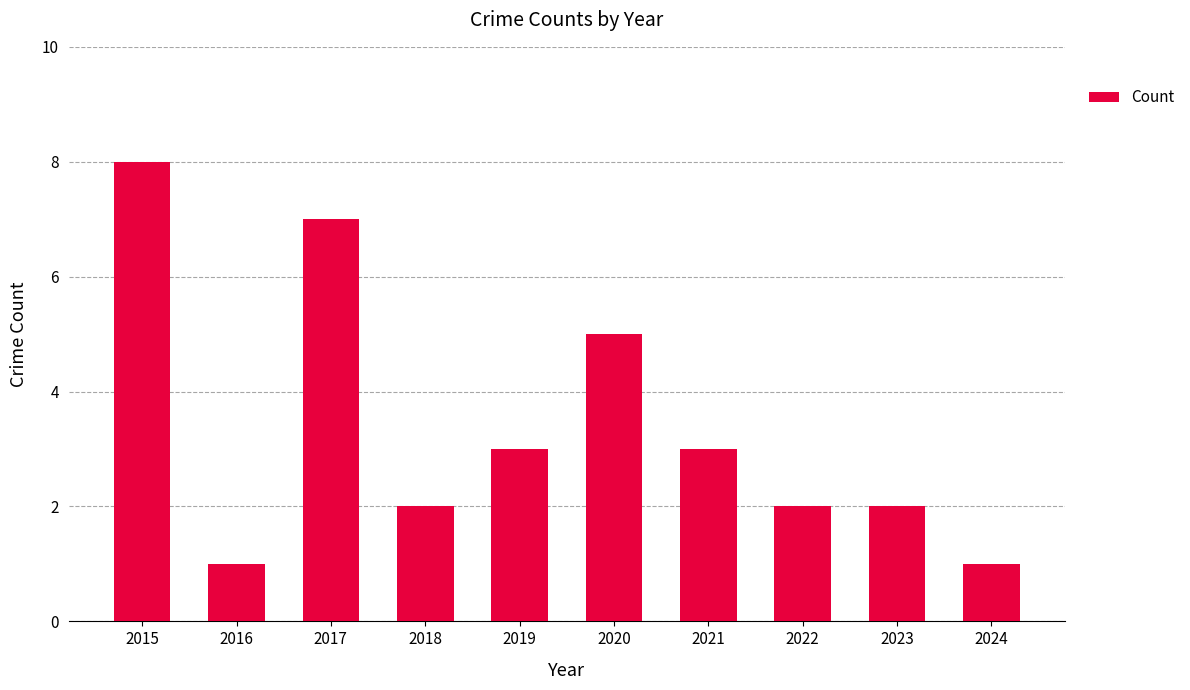

What is the value of the 10th bar from the left?

1